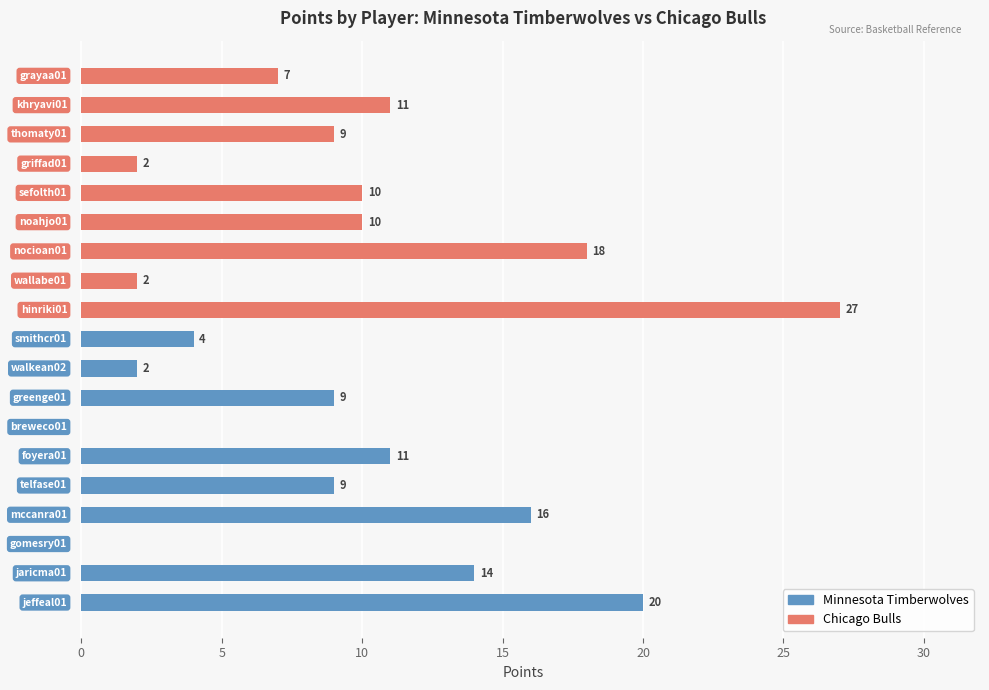

What is the greatest value displayed?

27